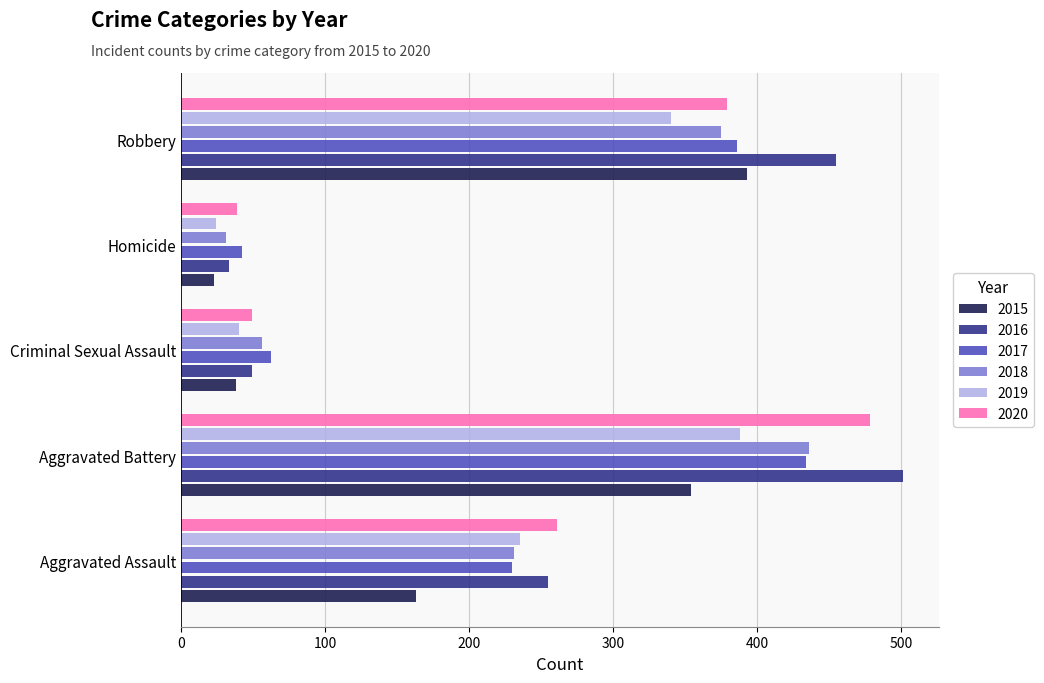

The value of 2016 at Robbery is 455. True or false?

True